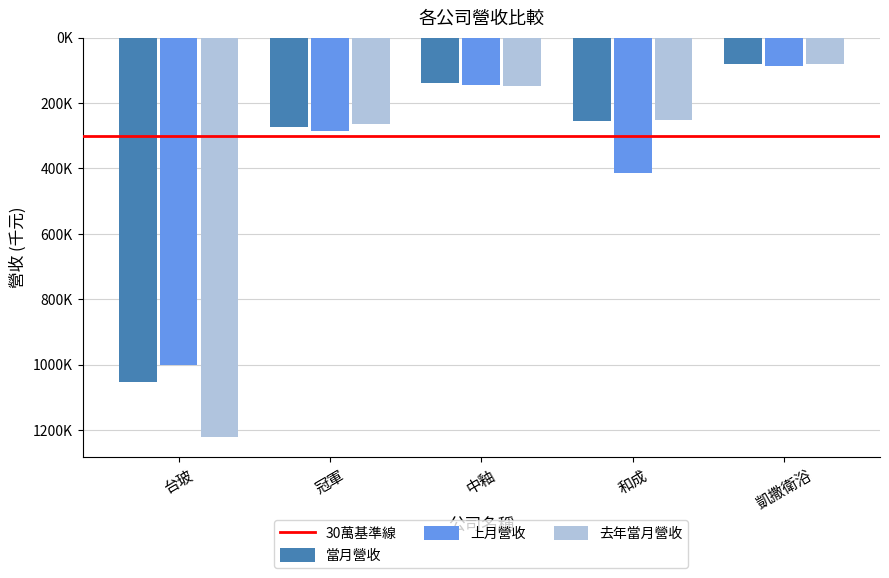

What position from the right is 中釉?

3